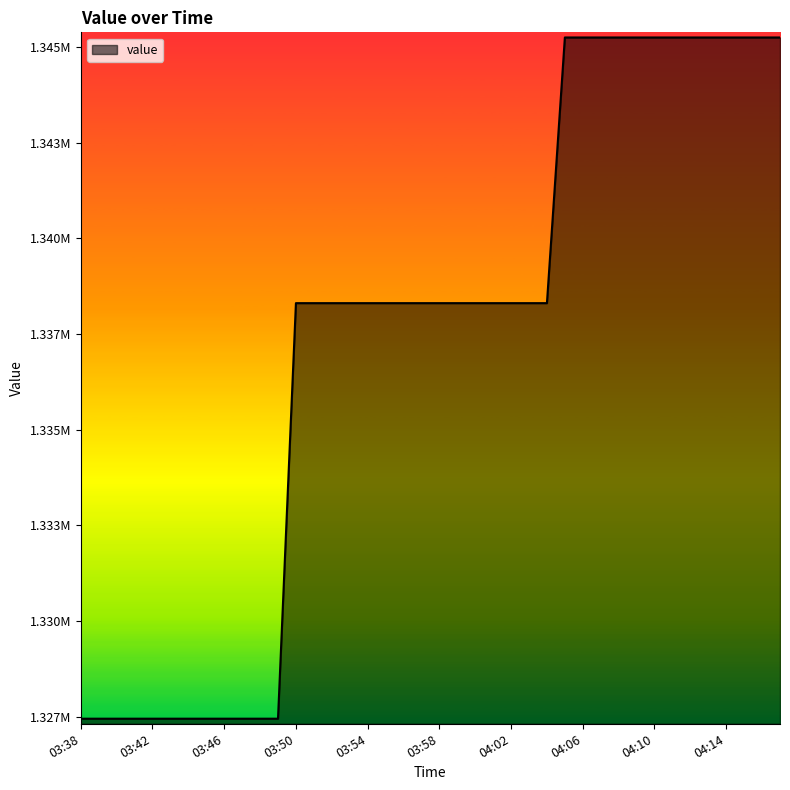

Does the chart have visible grid lines?

No